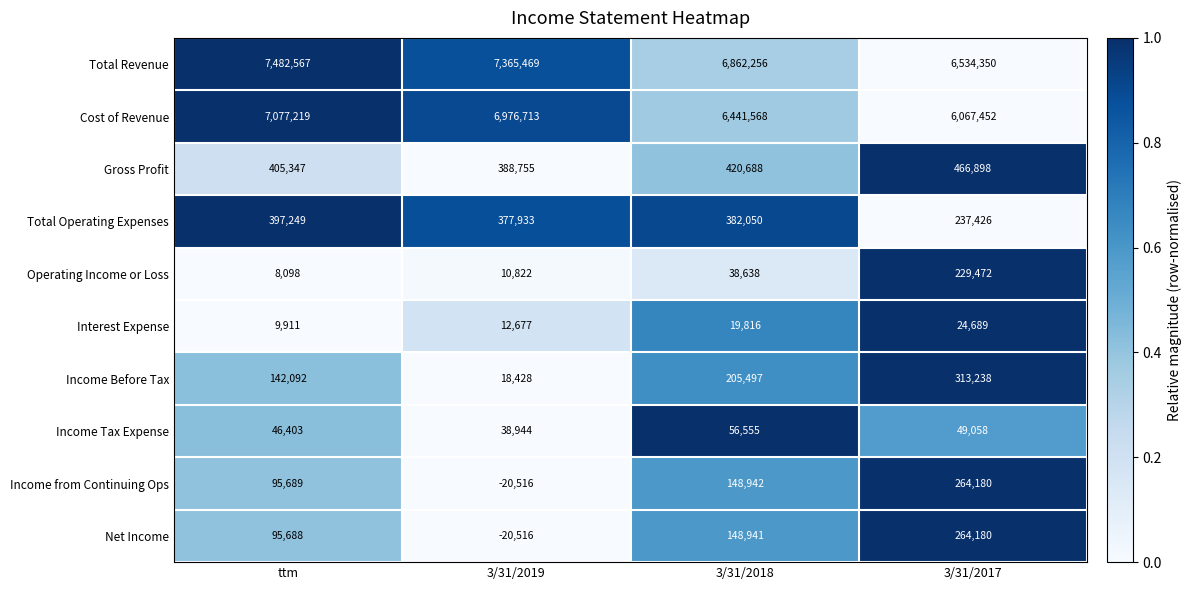

Which series has the largest total across all categories?

Total Revenue